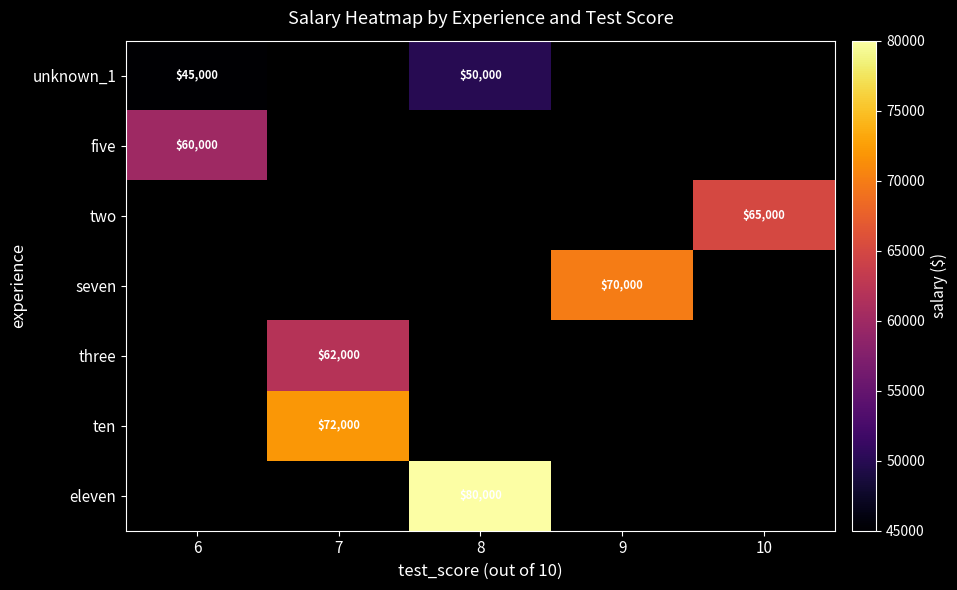

True or false: five has a value of 60000 at 6.

True